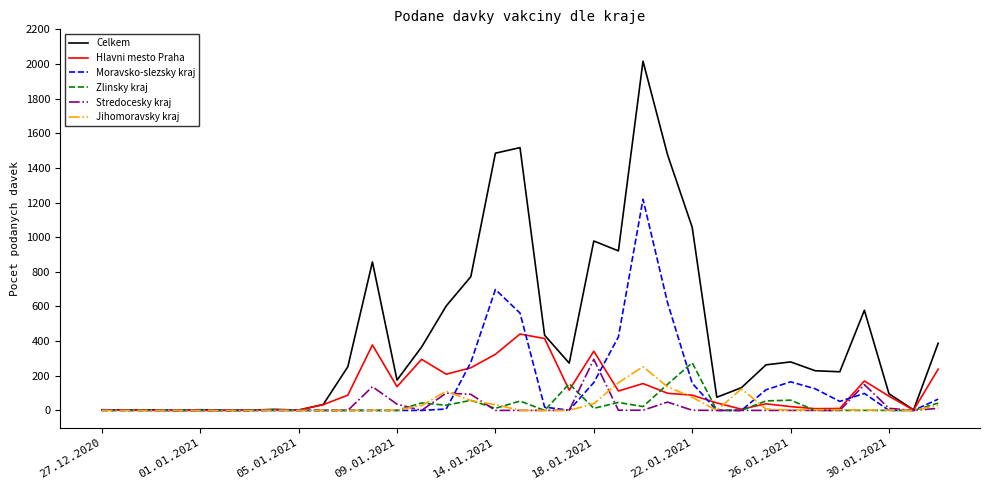

Which series has the largest total across all categories?

Celkem